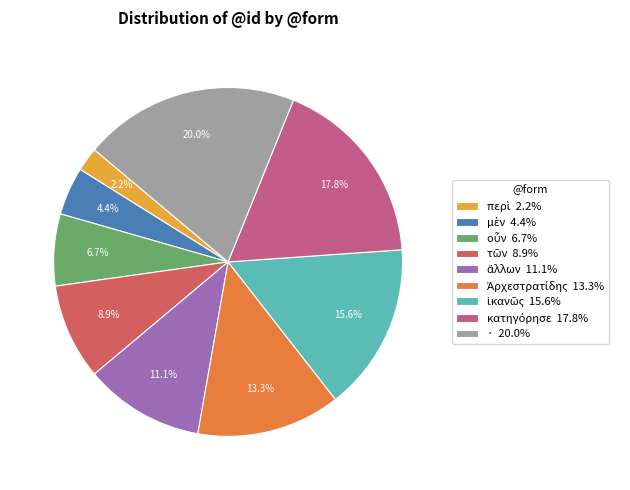

Is there a majority slice in this chart?

No